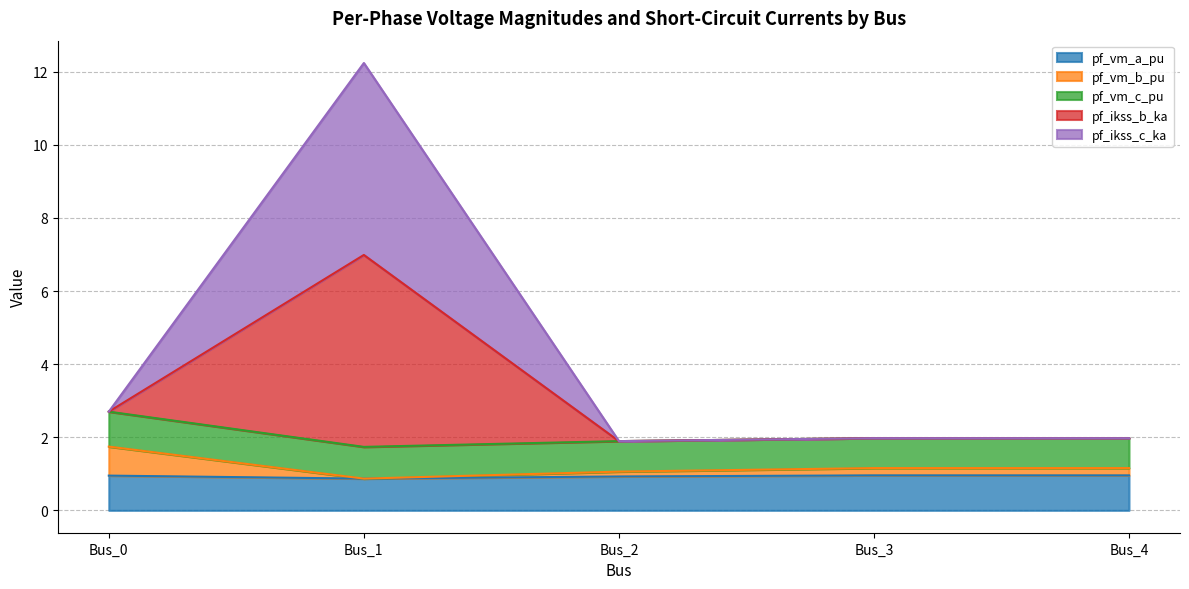

At which category is the sum across all series the highest?

Bus_1